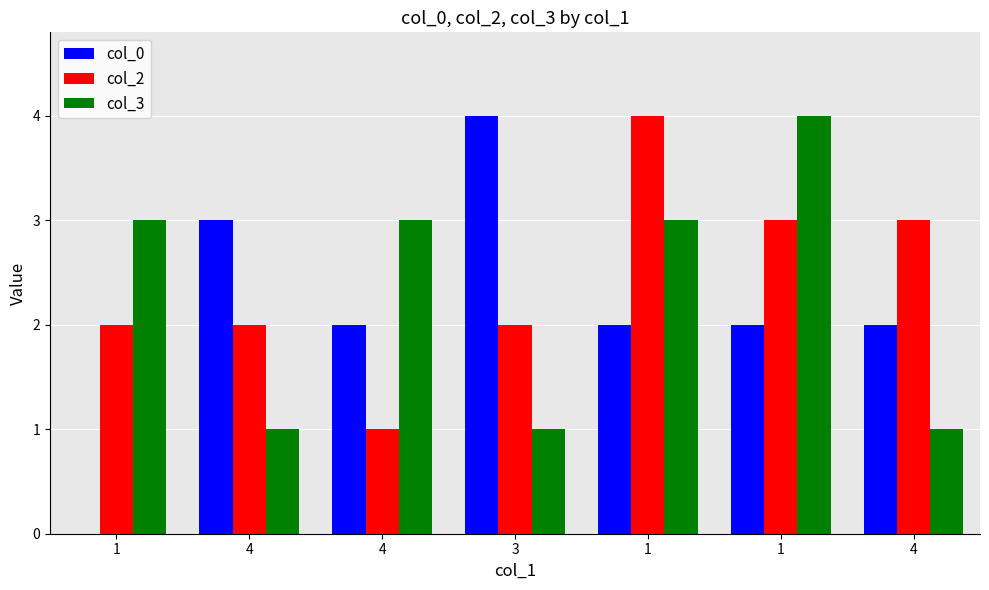

At which label does col_3 first exceed 3?

1